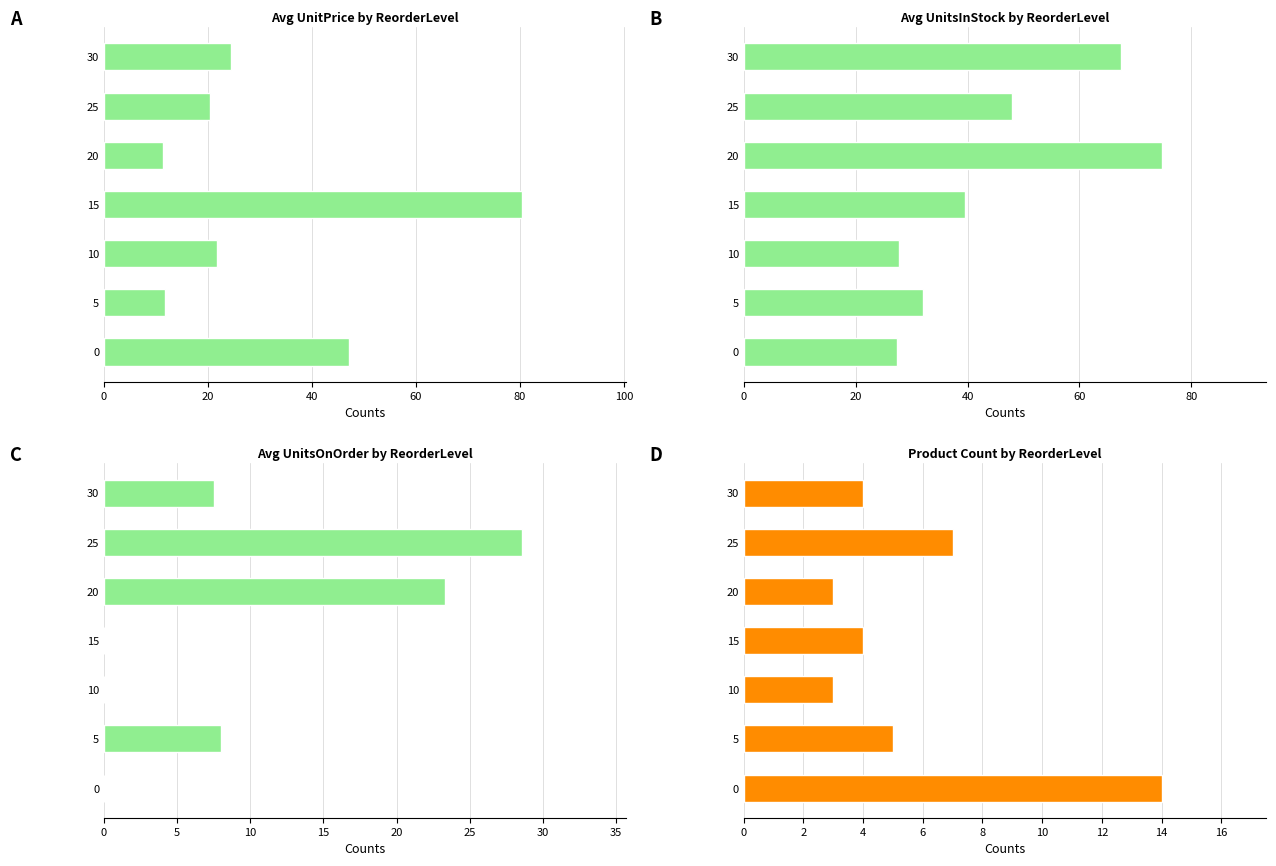

How many values in Avg UnitsOnOrder by ReorderLevel are above zero?

4